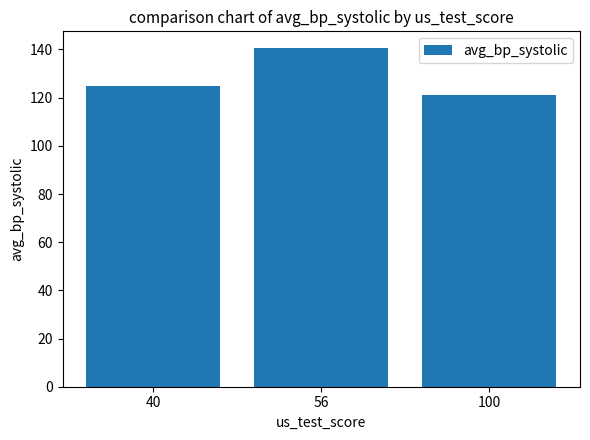

How many bars are there in total?

3